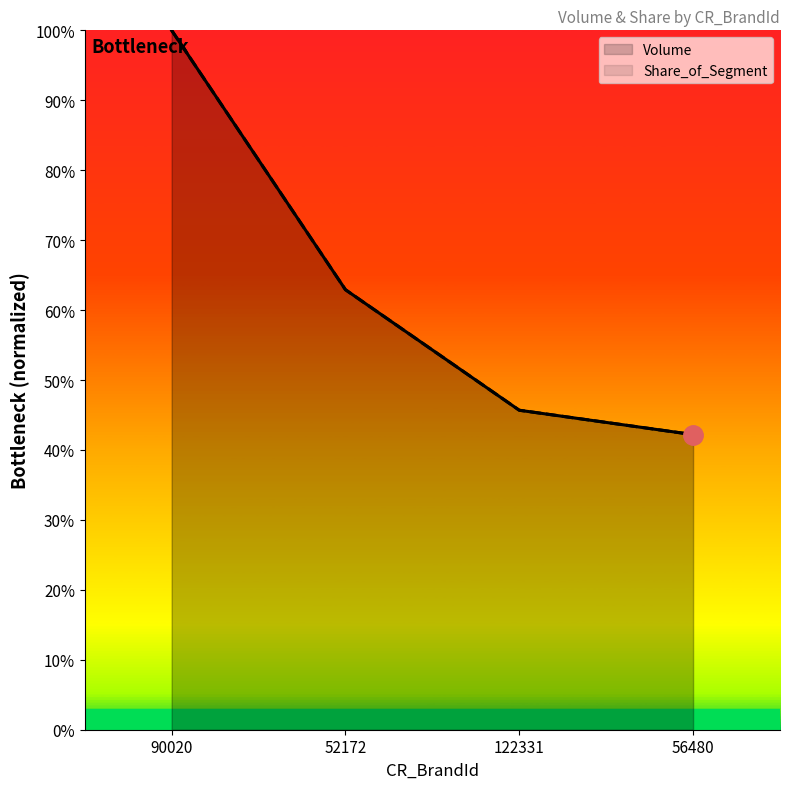

True or false: Volume and Share_of_Segment cross at least once.

False